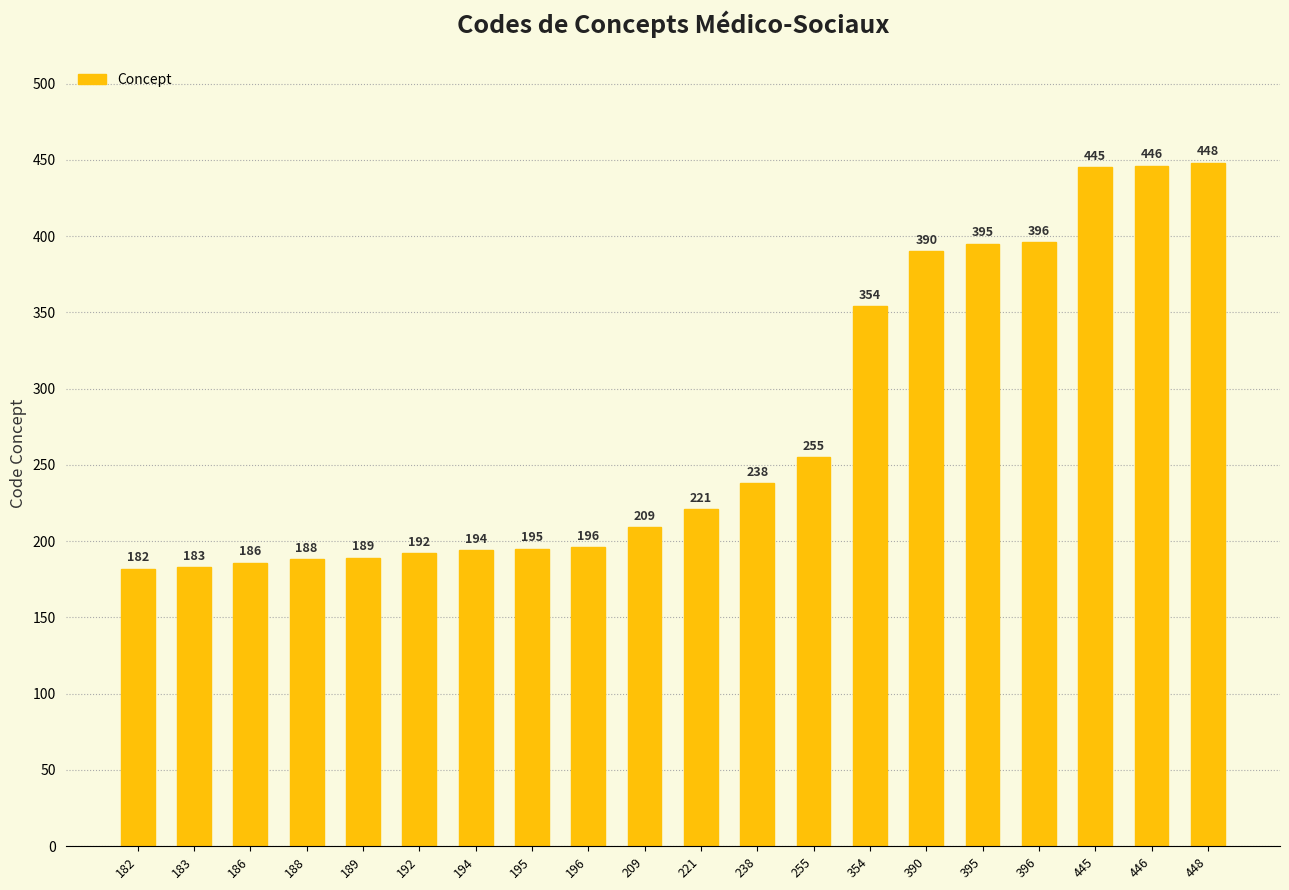

Between 255 and 182, which is larger?

255